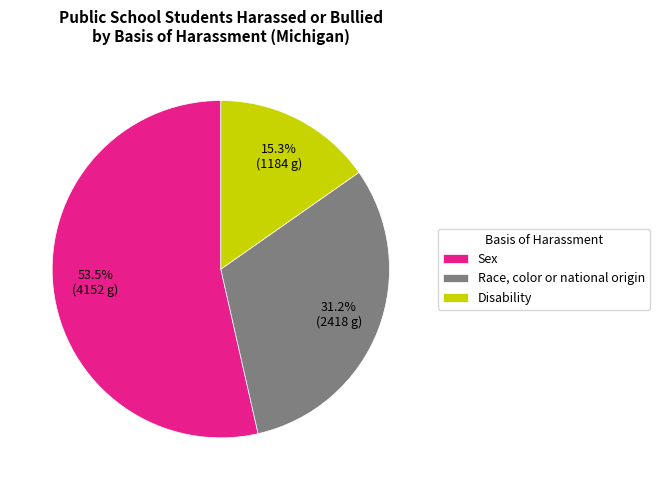

Rank the categories by value from highest to lowest.

Sex, Race, color or national origin, Disability